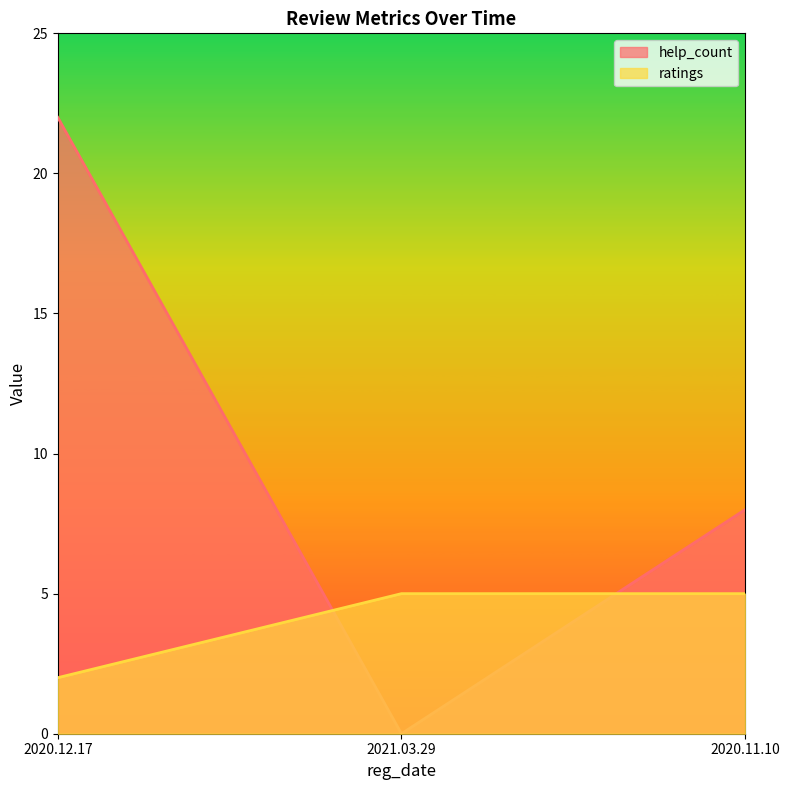

At which category is the sum across all series the highest?

2020.12.17